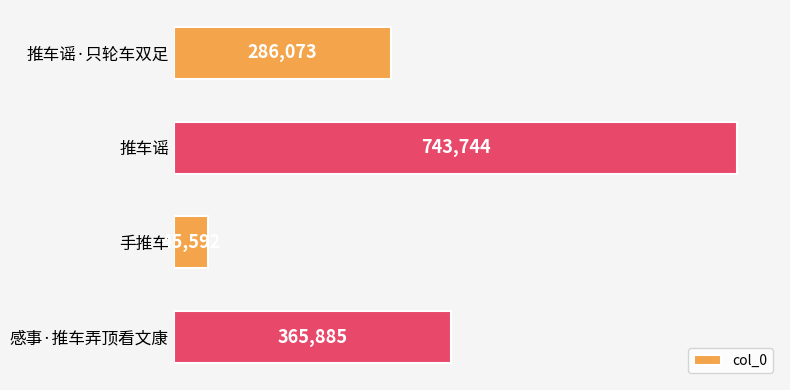

How many distinct data groups are displayed?

1